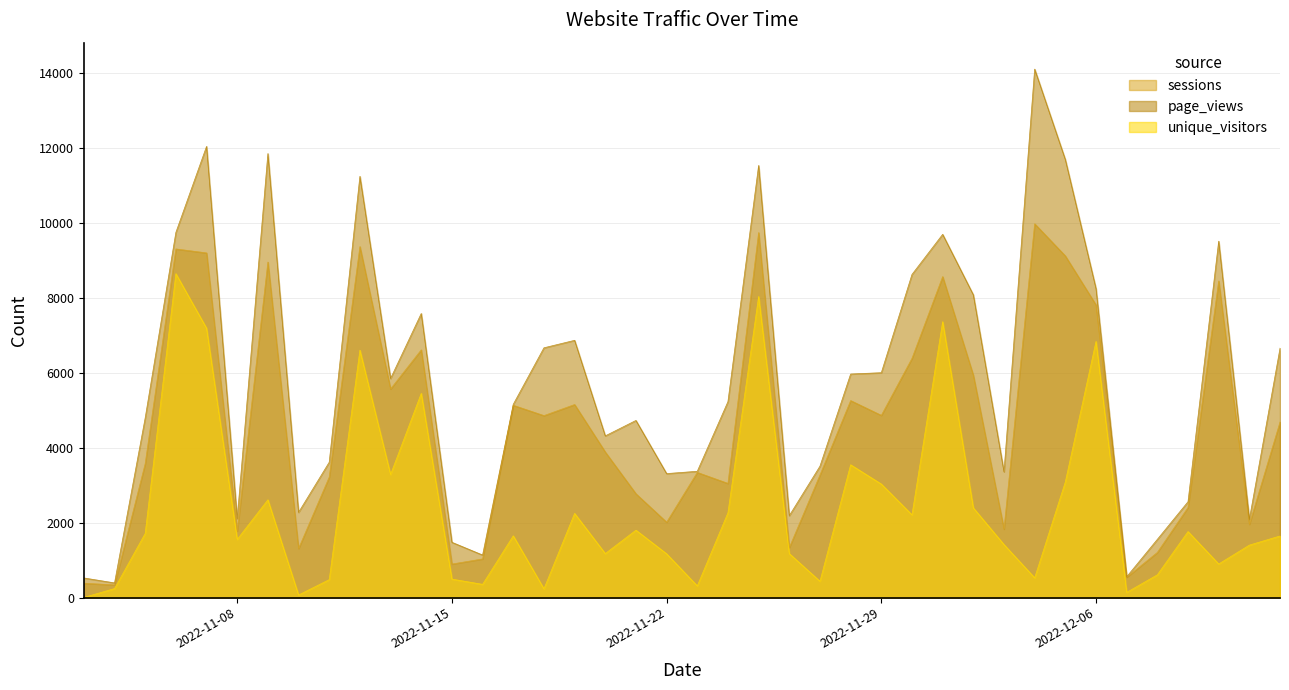

What is the label of the 11th point from the left?

2022-11-13